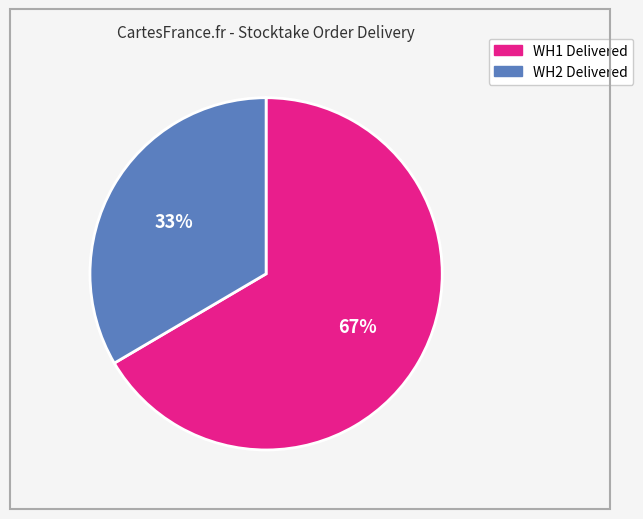

Is there any slice that represents more than half of the pie?

Yes